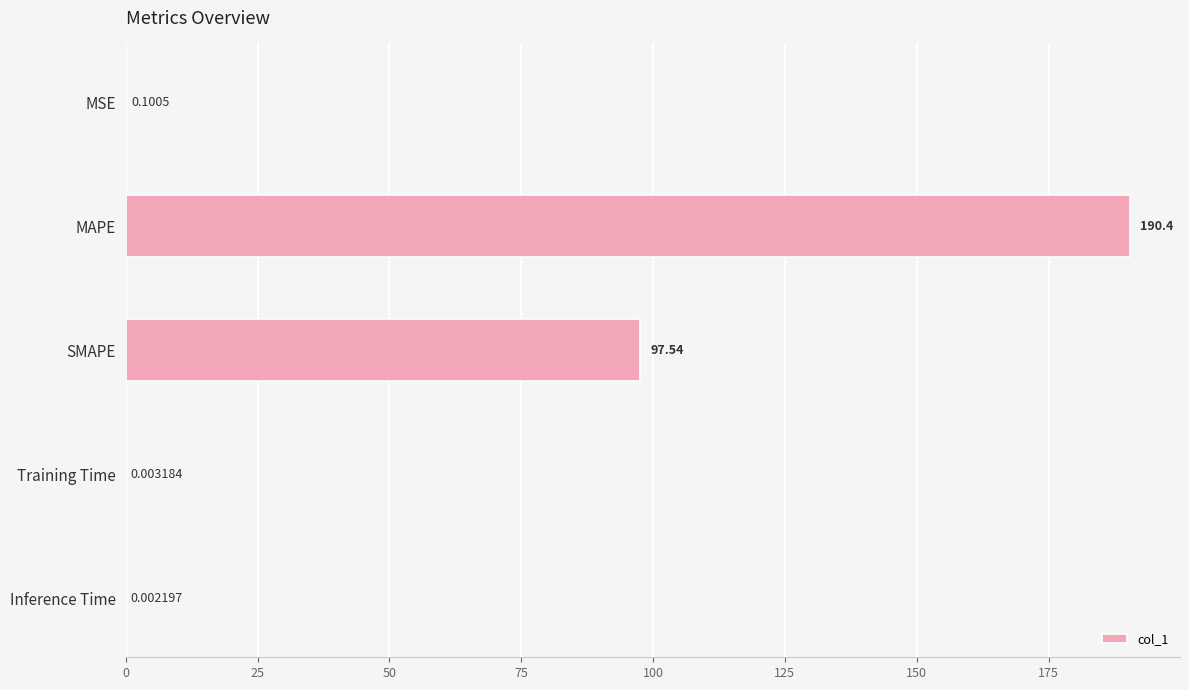

At which category does the chart reach its peak across all series?

MAPE